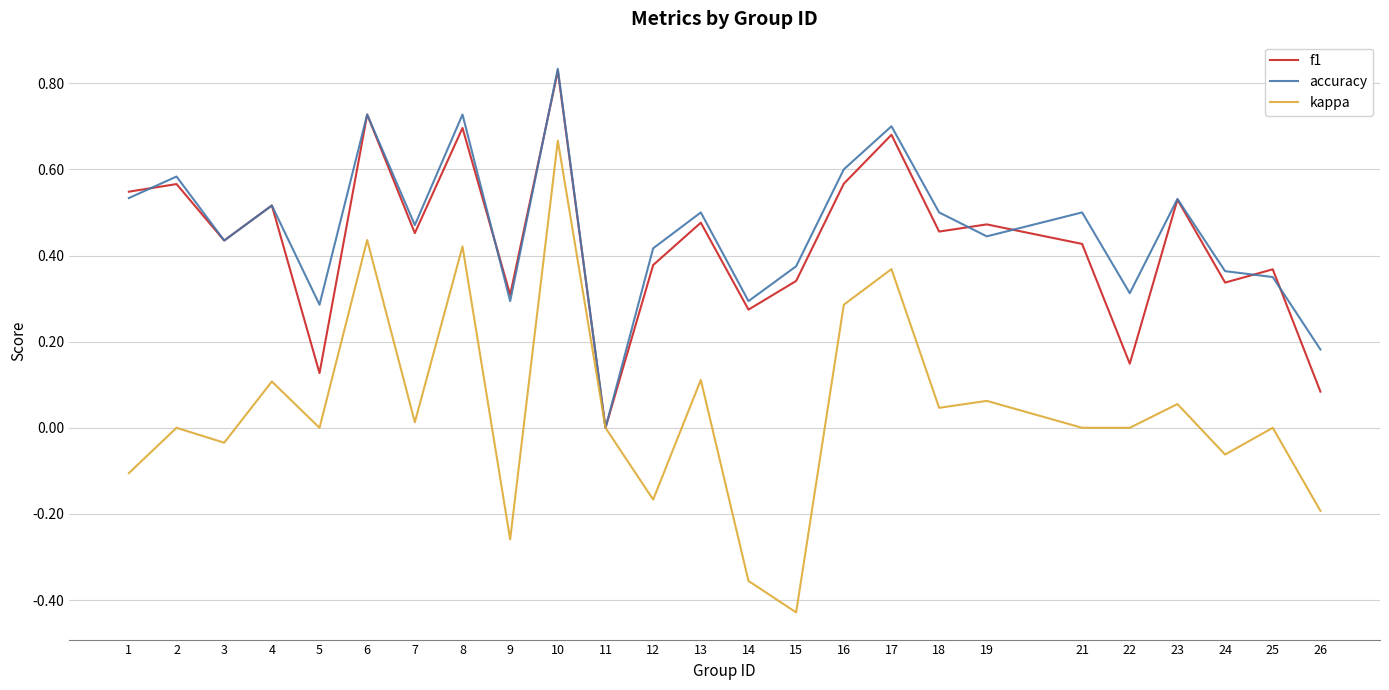

How many lines are shown in the chart?

3